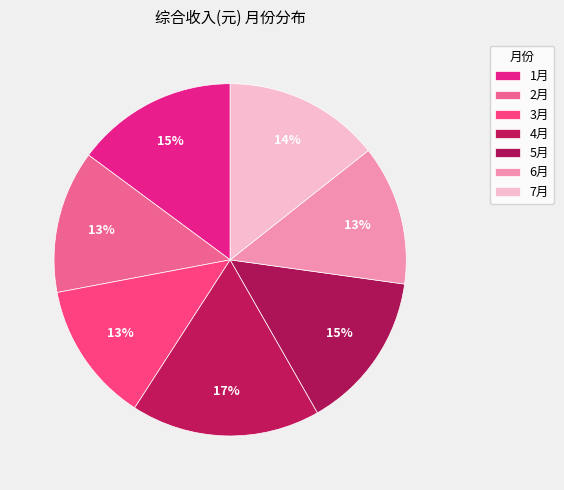

Does 3月 represent more than half of the total?

No